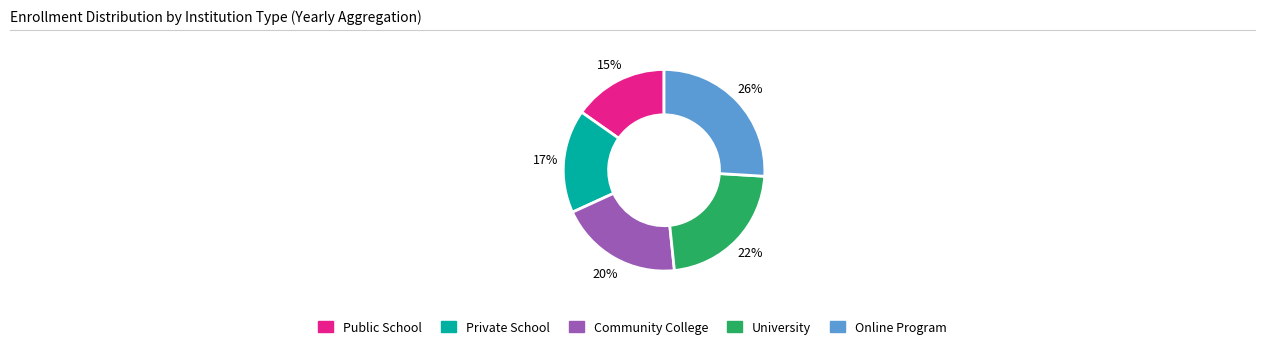

Is it true that Public School is 23% of the pie?

False